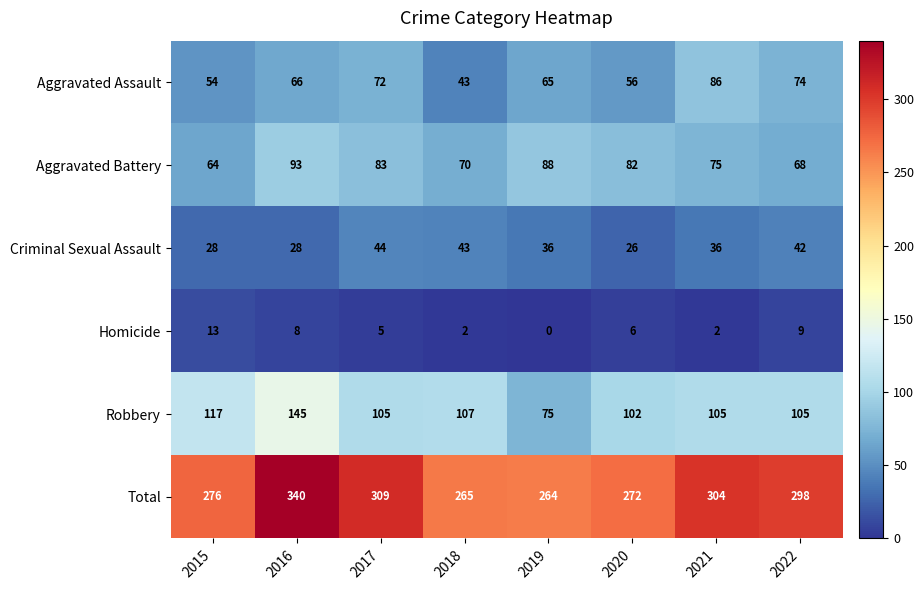

What is the difference between the maximum and second lowest values in the Robbery series?

43